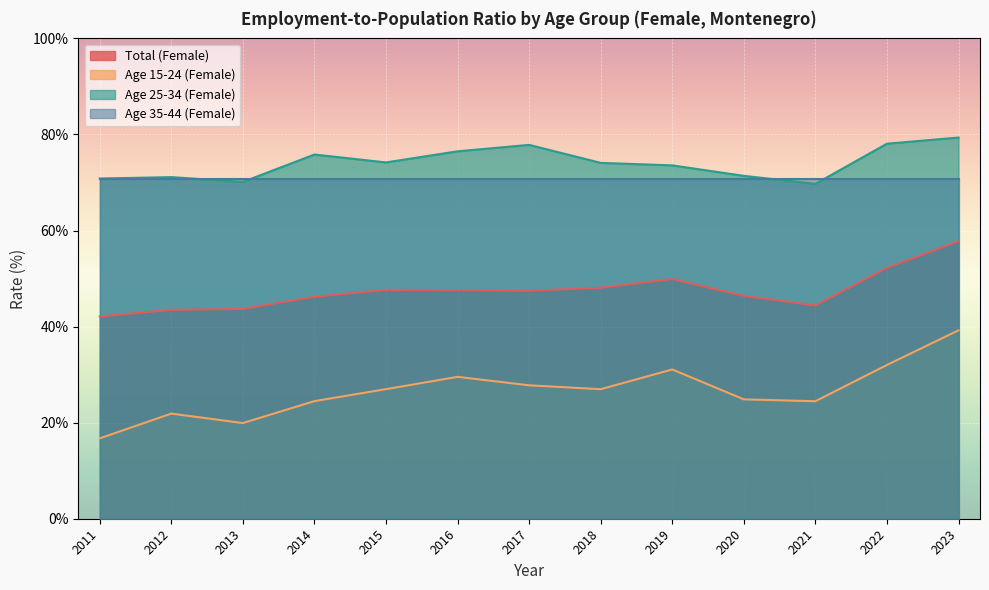

Rank the series by their maximum value, from lowest to highest.

Age 15-24 (Female), Total (Female), Age 35-44 (Female), Age 25-34 (Female)